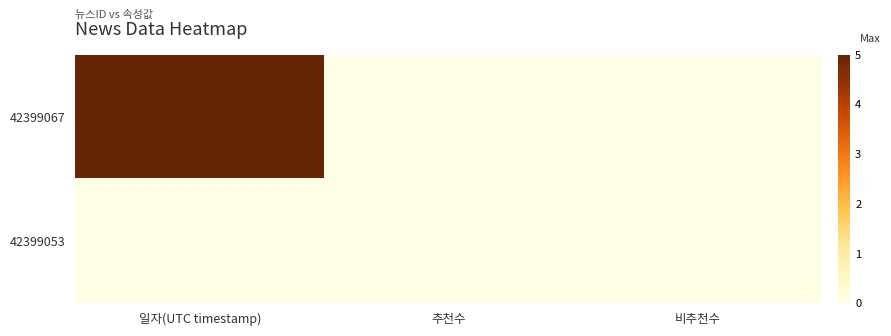

Rank the series at 일자(UTC timestamp) from highest to lowest value.

42399067, 42399053